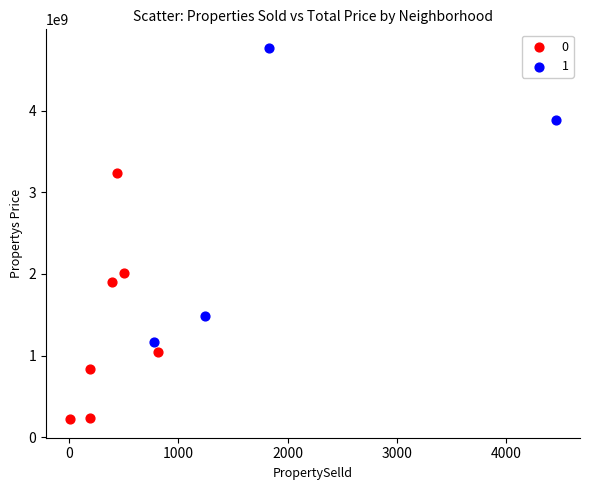

What are all the series names shown in the legend?

0, 1